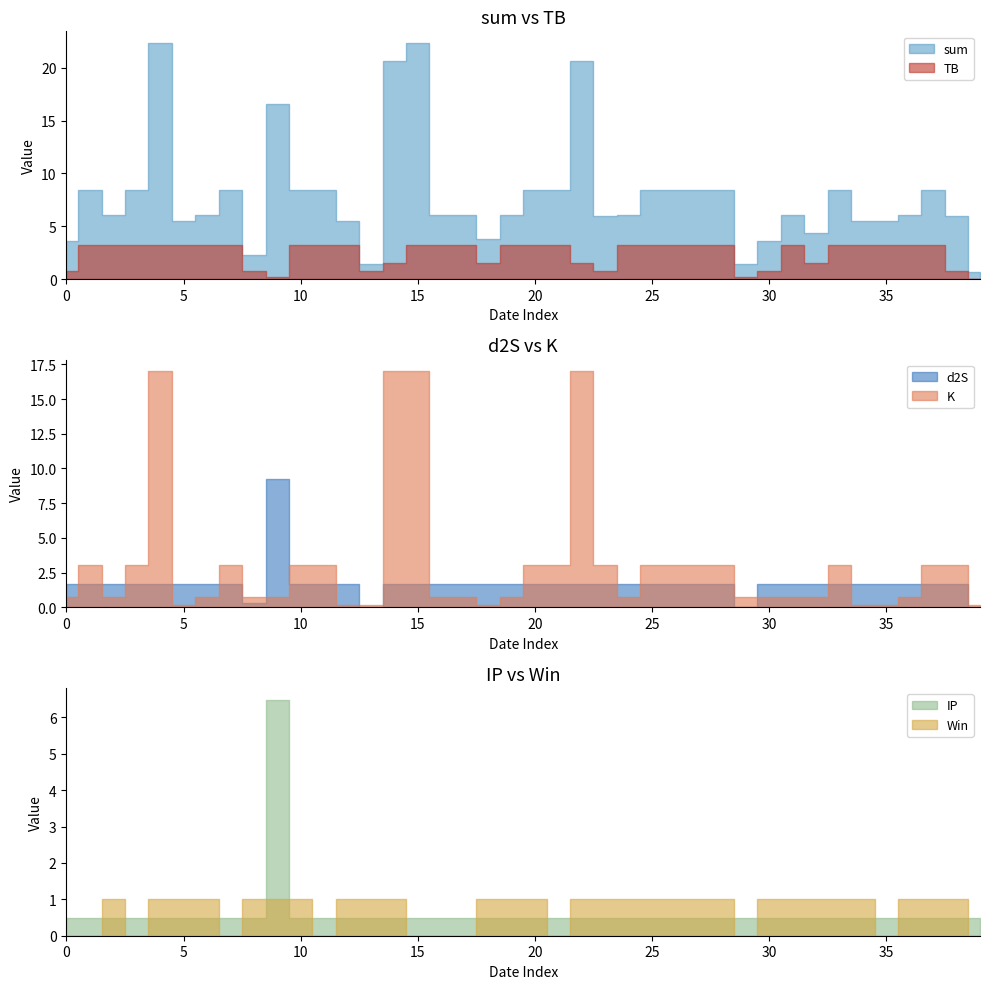

Which series has the largest range (max minus min)?

sum